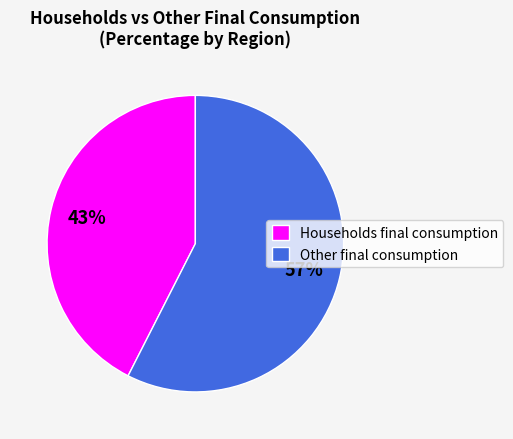

Which category has the biggest portion of the pie?

Other final consumption